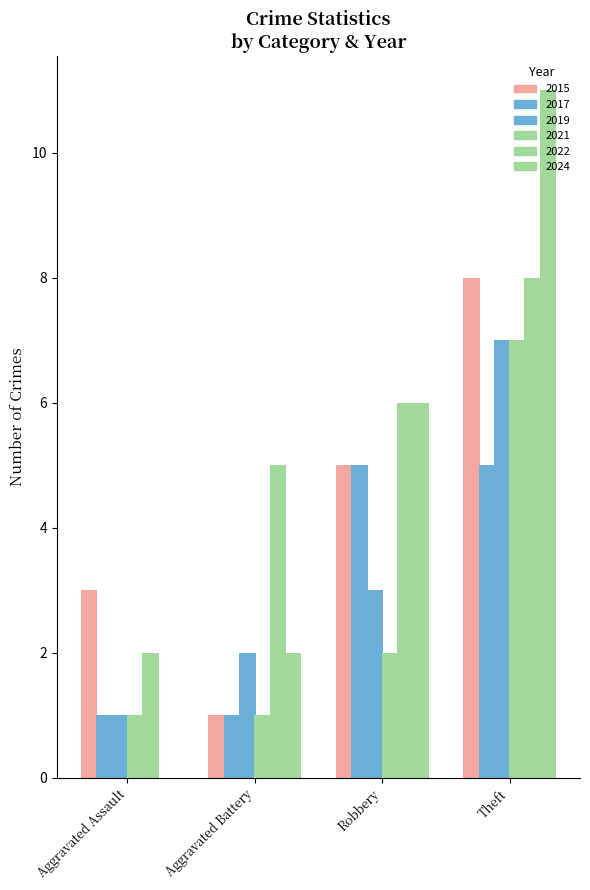

How many groups of bars are there?

4